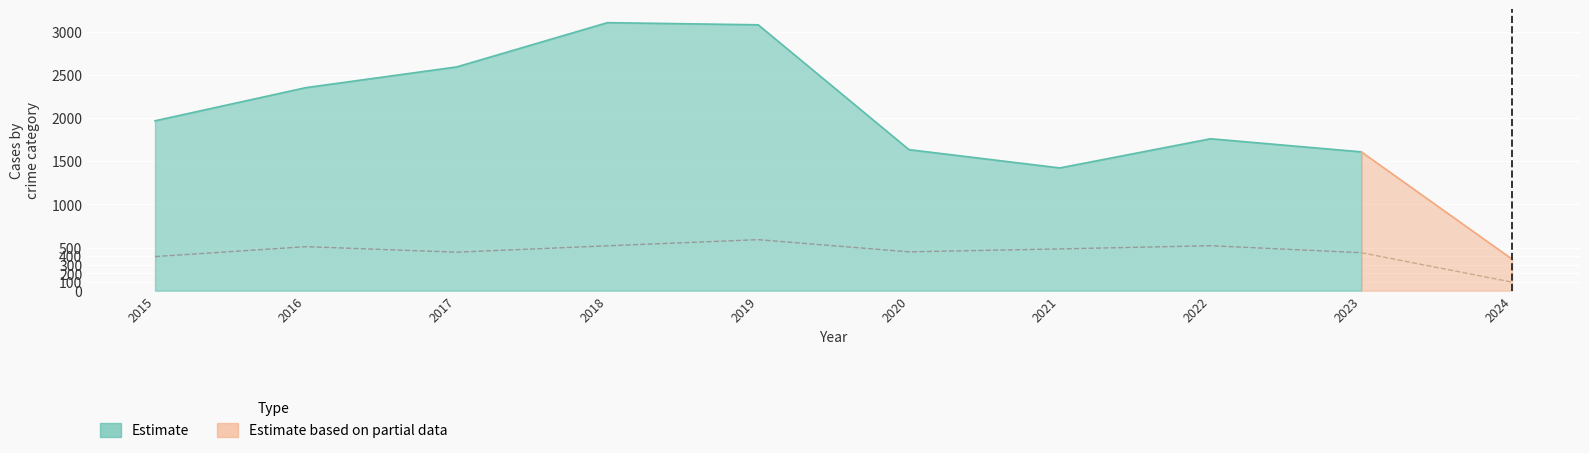

True or false: Aggravated Battery and Theft cross at least once.

False